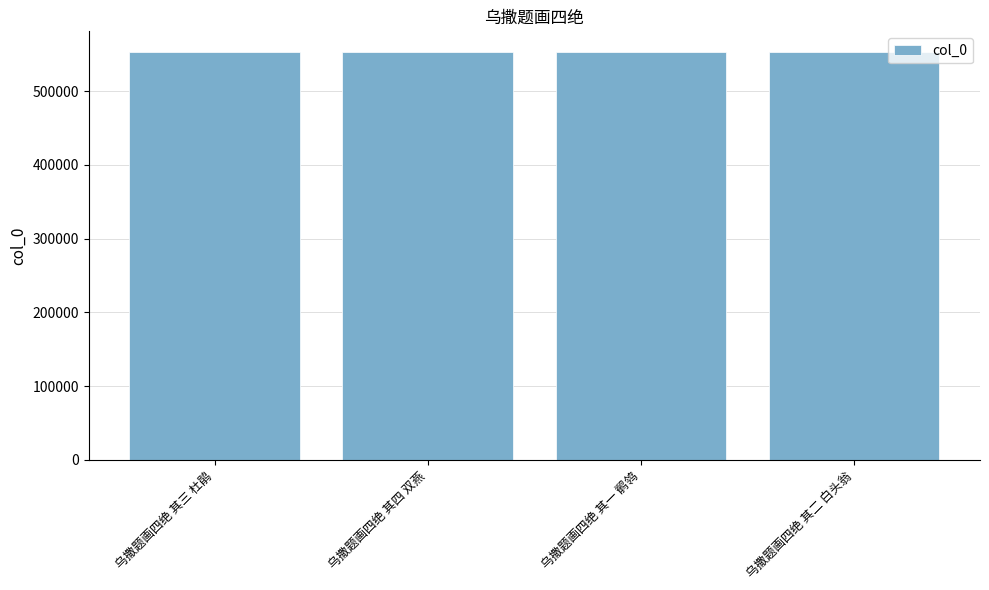

What is the ratio of the value at 乌撒题画四绝 其四 双燕 to the value at 乌撒题画四绝 其二 白头翁?

1.0